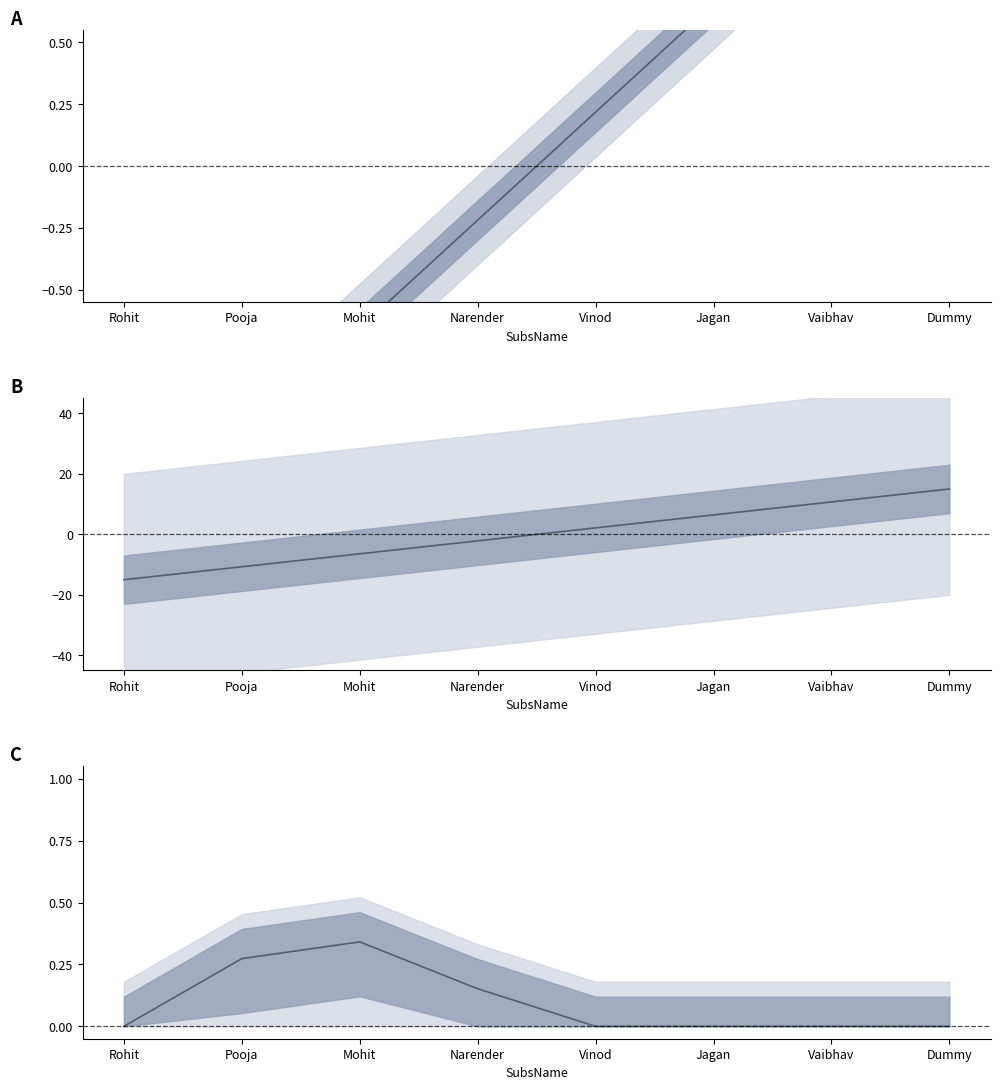

Is the value of RowNumber (normalized) at Jagan greater than the value of TotalB2CAmount (scaled) at Pooja?

Yes